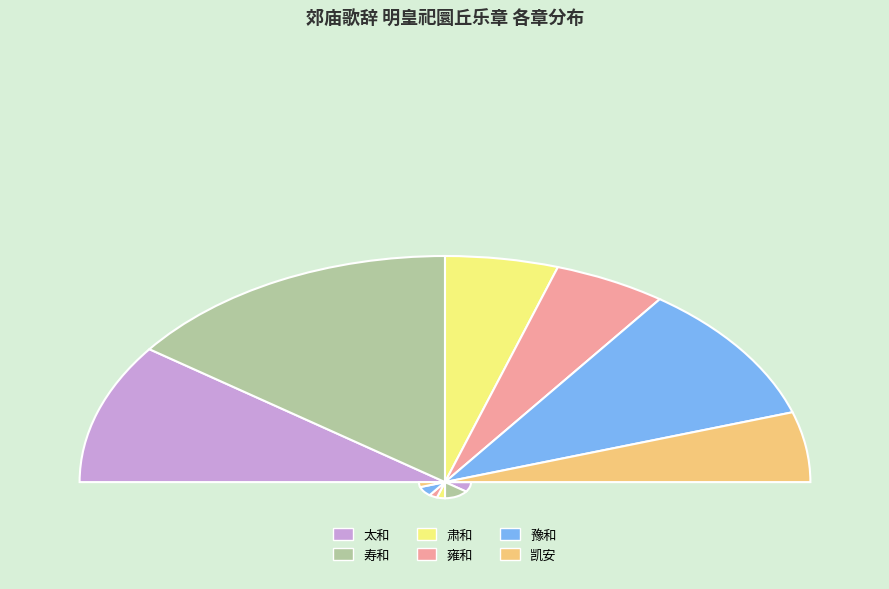

Between 肃和 and 太和, which is larger?

太和